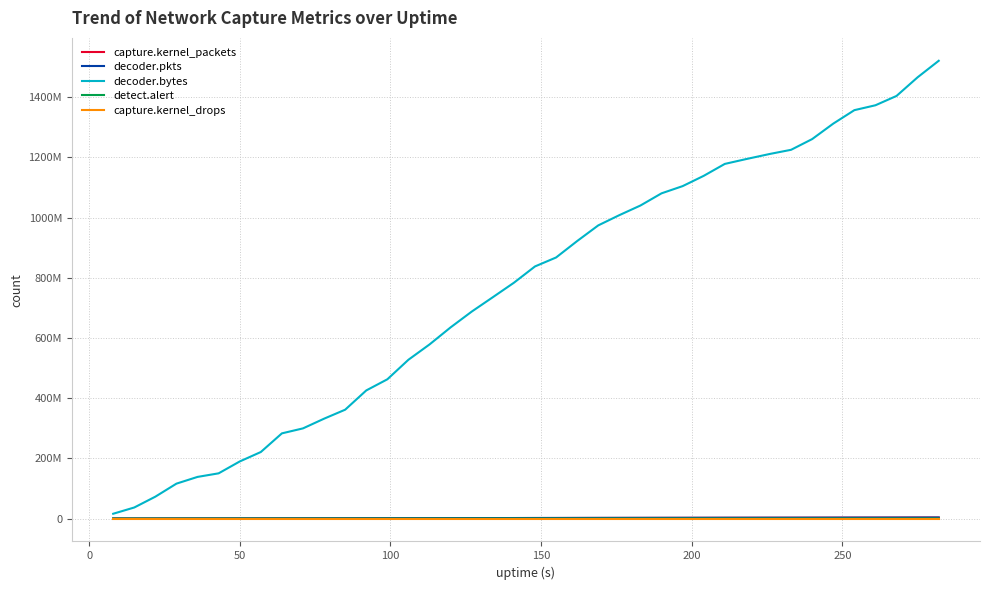

Does the chart display data point markers on the line(s)?

No